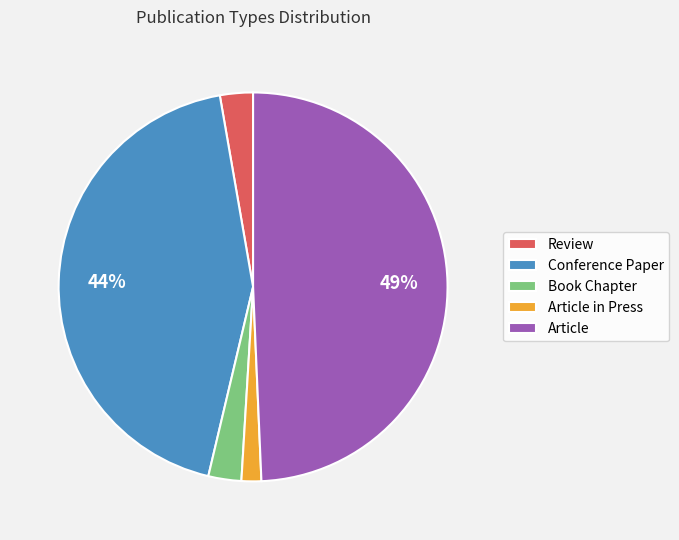

How many slices are in this pie chart?

5